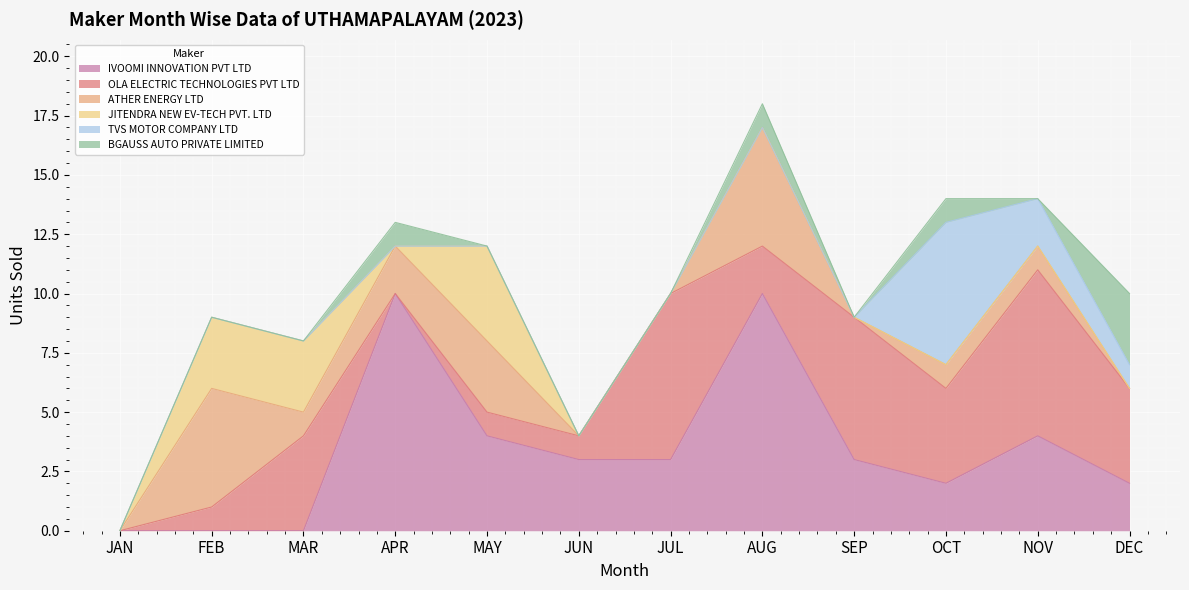

What is the sum of all IVOOMI INNOVATION PVT LTD values?

41